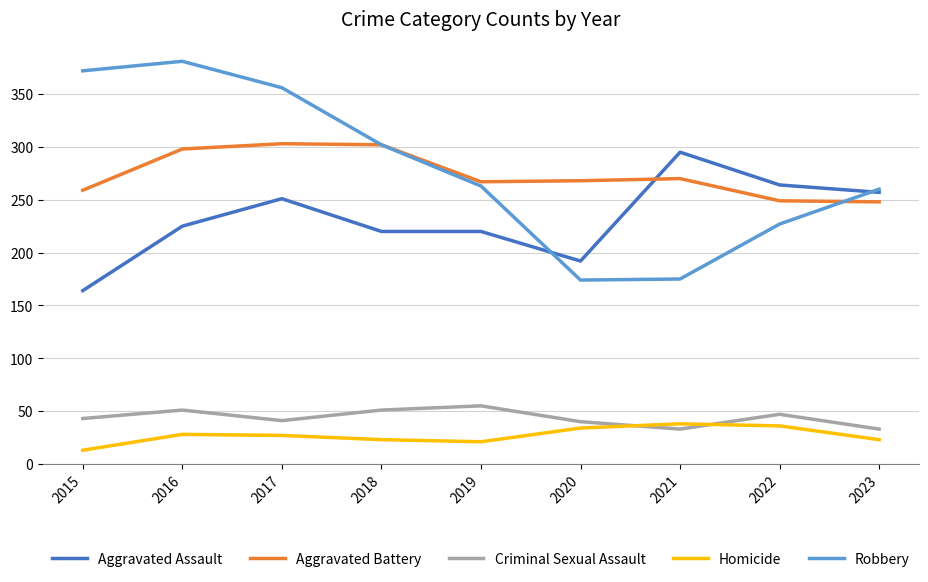

Is it true that Homicide equals 14 at 2017?

False